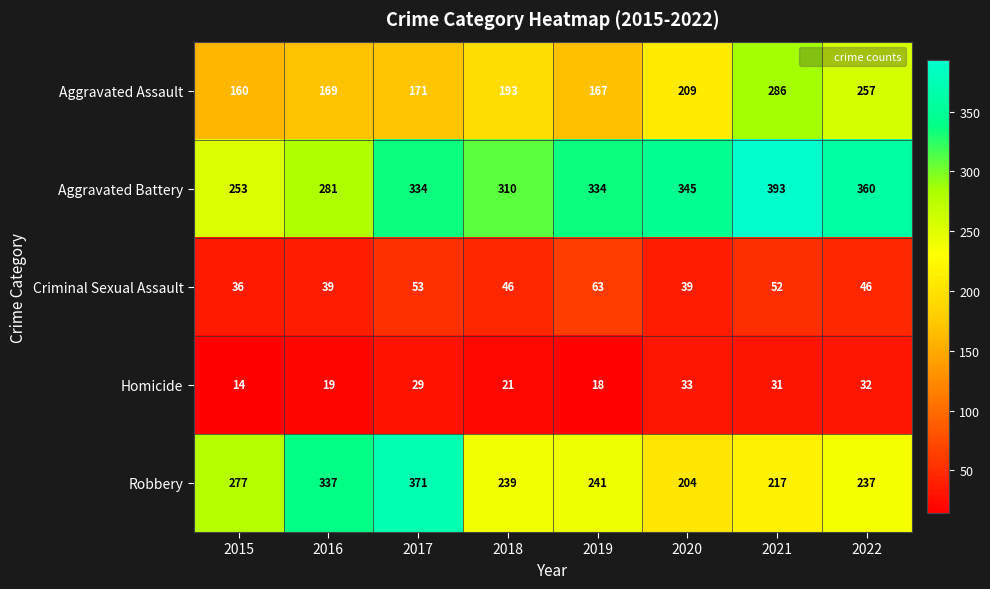

What is the smallest value displayed?

14